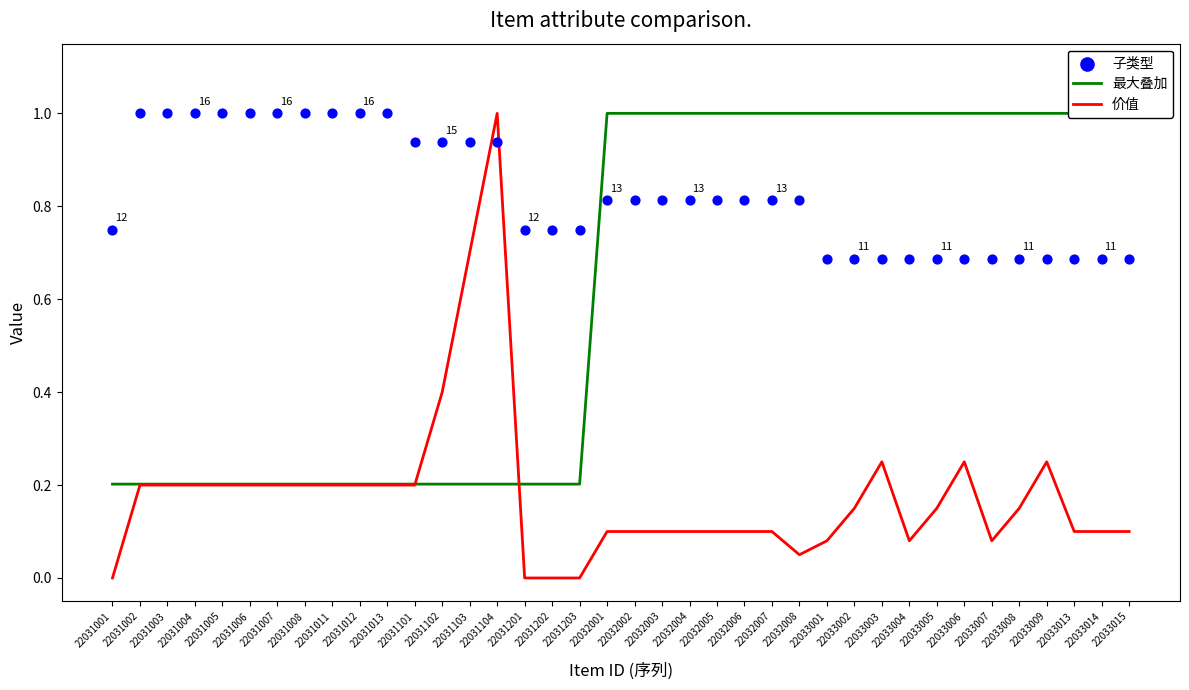

What is the total value across all series at 22033005?

1.8